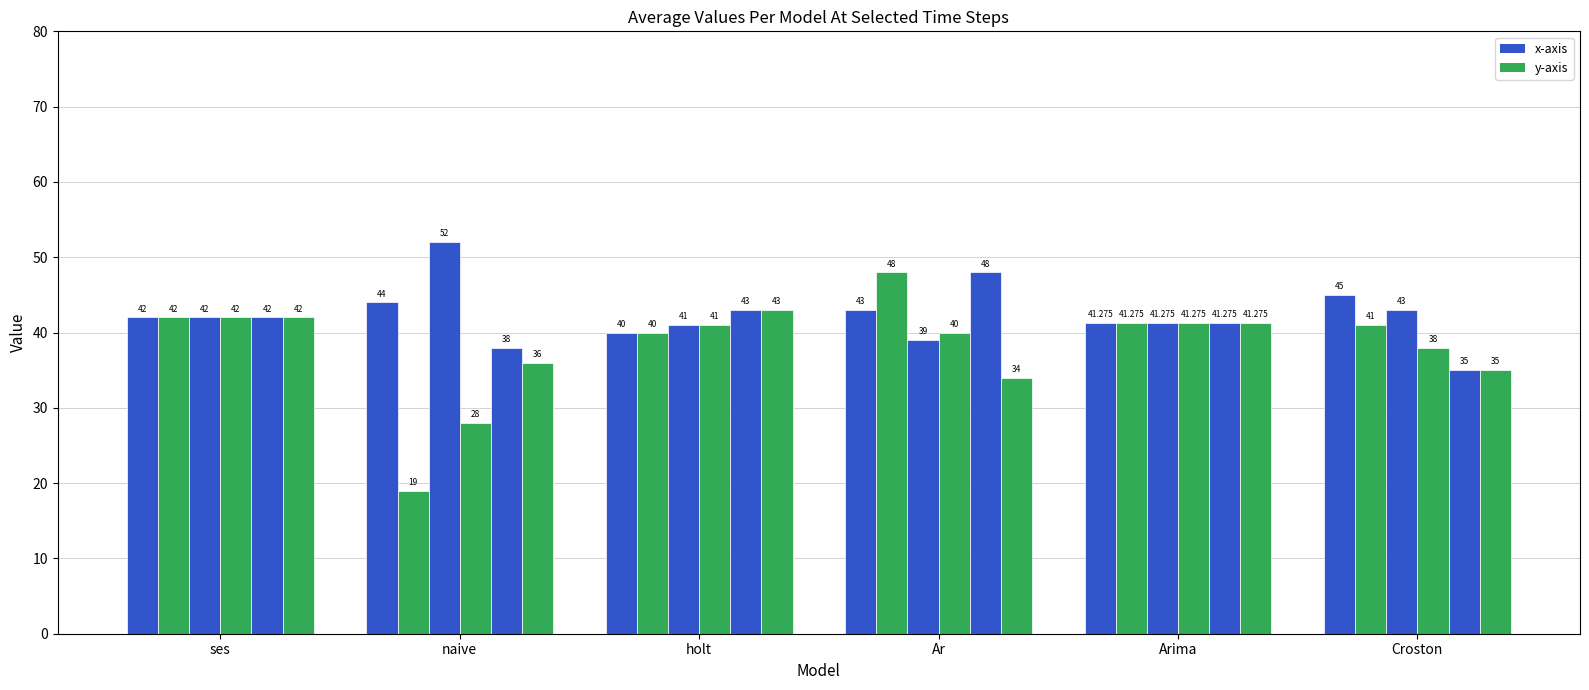

How many bars are there in total?

36